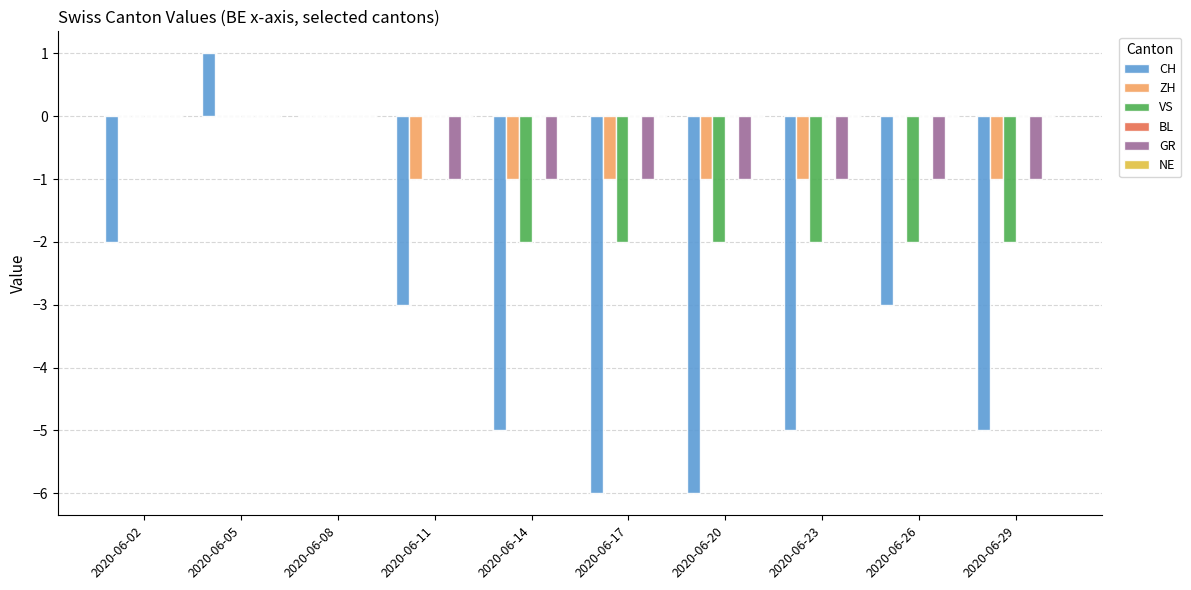

Is the value of CH at 2020-06-14 greater than the value of ZH at 2020-06-02?

No